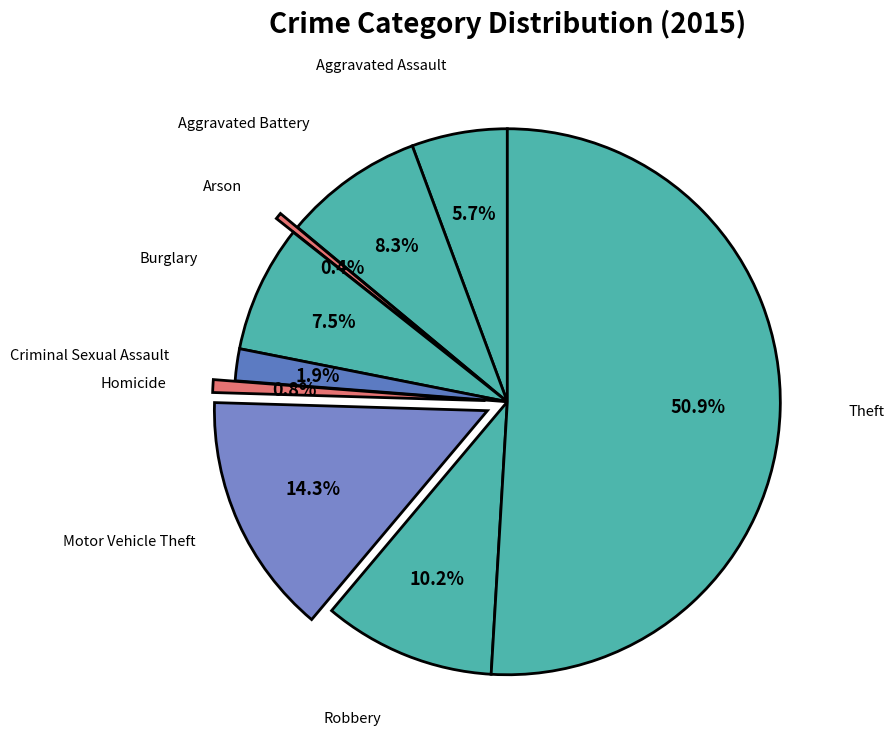

Is there a majority slice in this chart?

Yes